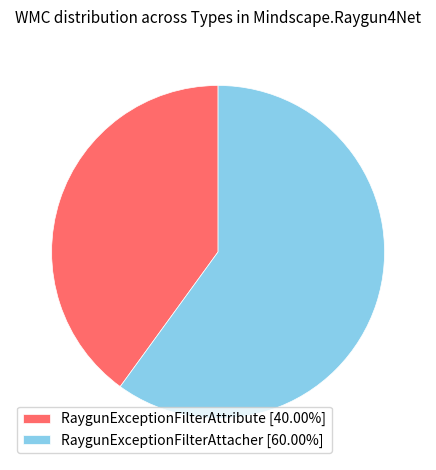

Do RaygunExceptionFilterAttacher [60.00%] and RaygunExceptionFilterAttribute [40.00%] together represent more than half of the pie?

Yes